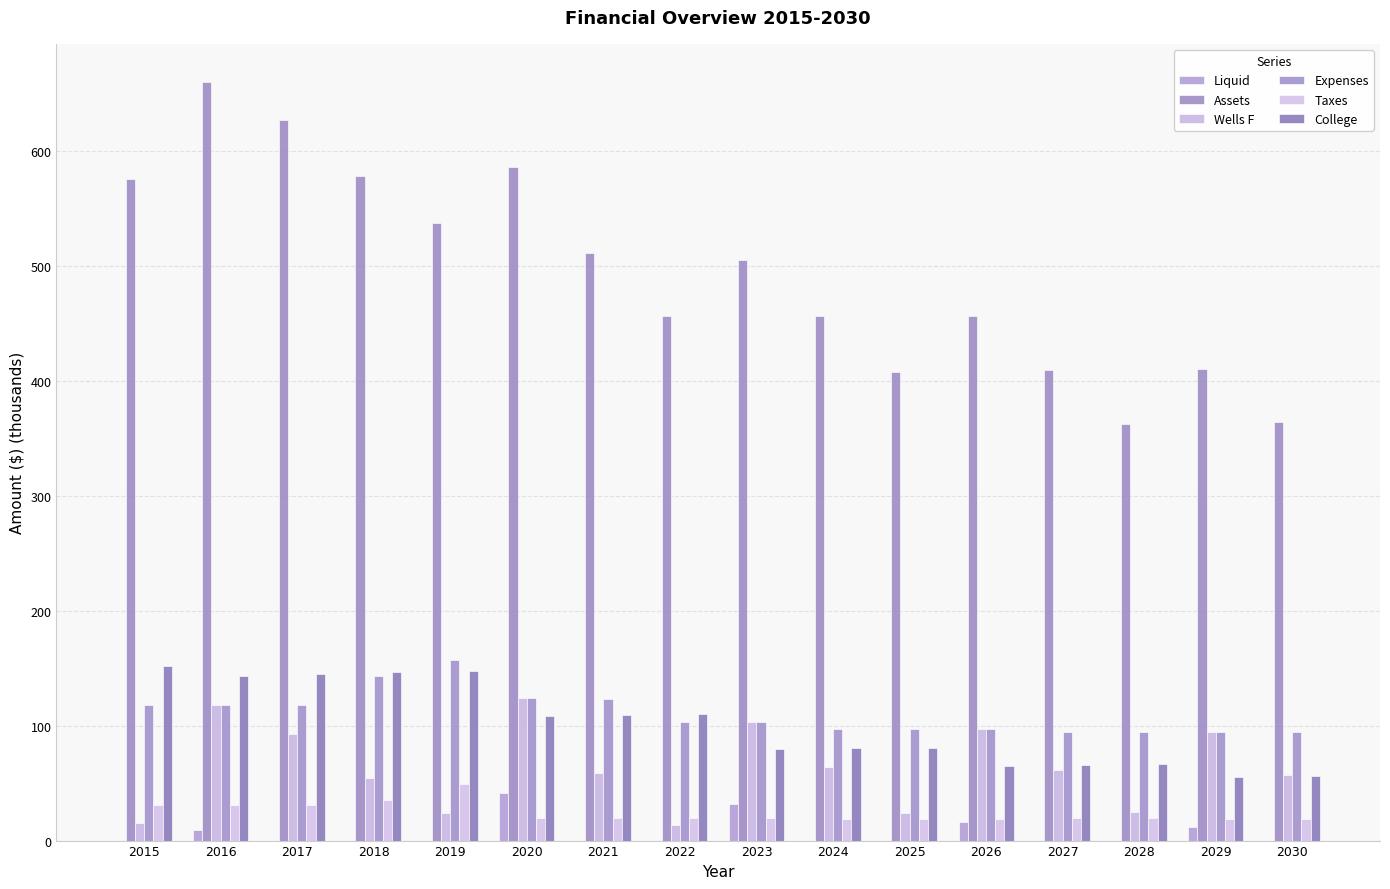

At how many categories does at least one series exceed 344?

16